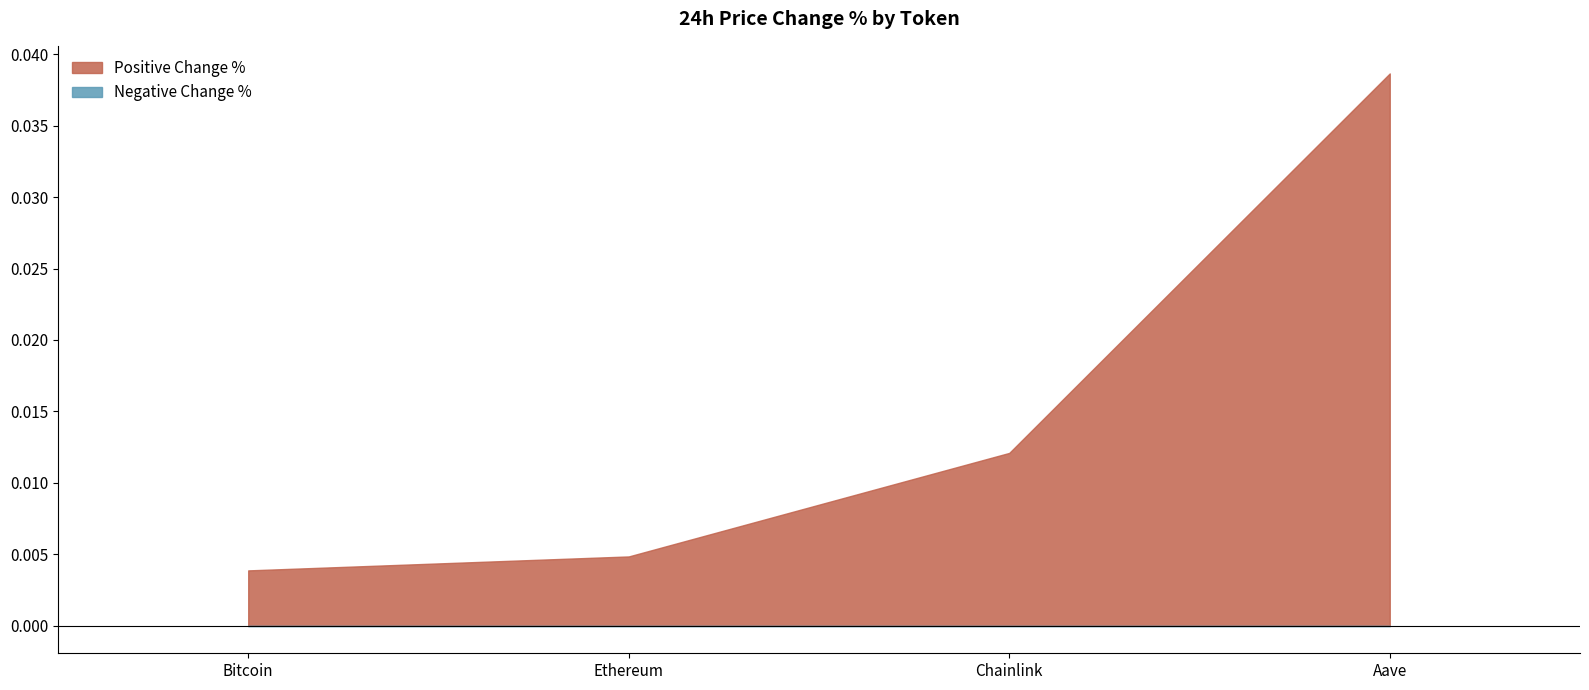

What is the sum of all values?

0.1